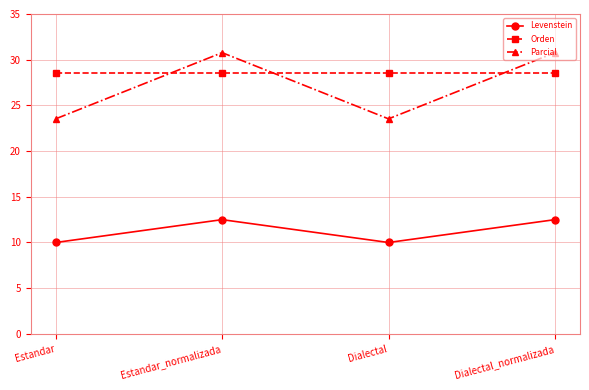

What value does the Parcial series have at Estandar?

23.5